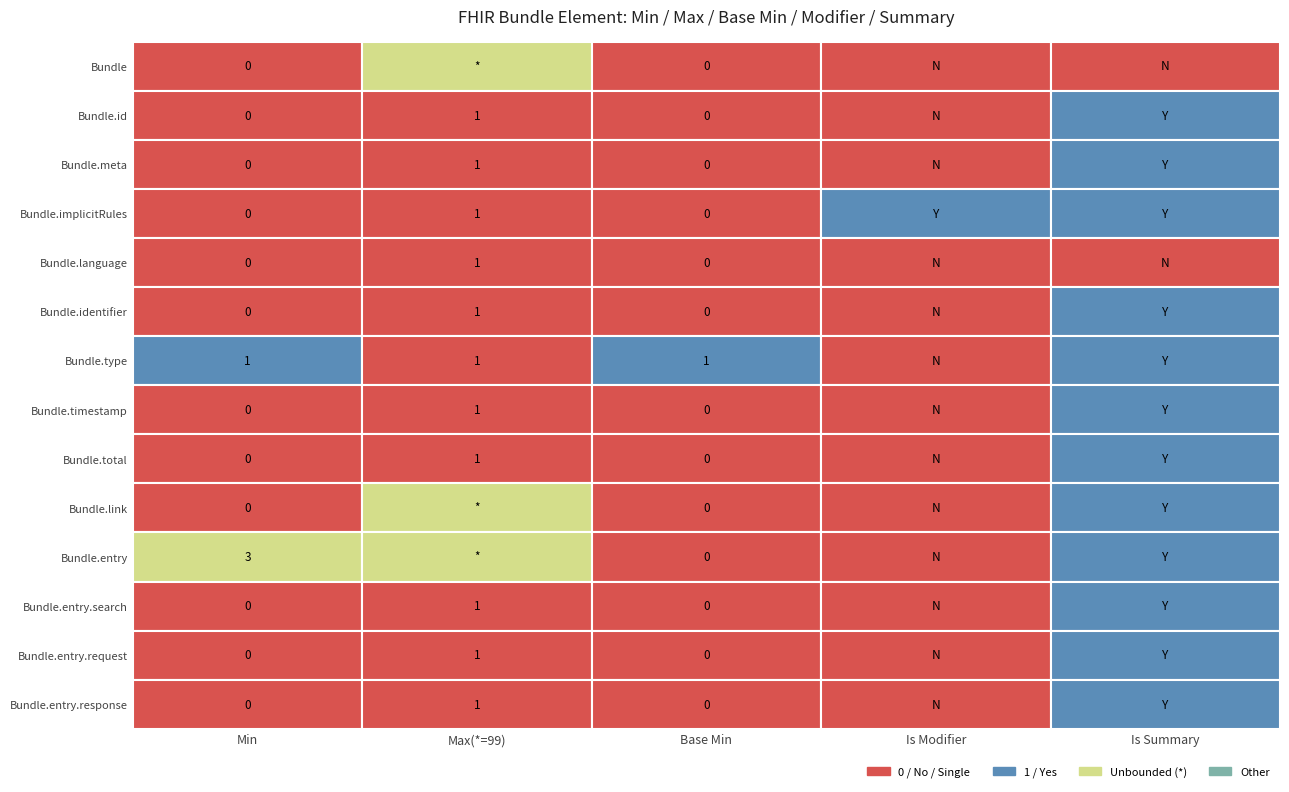

Reading left to right, extract all data points from this chart.

Bundle: 0	99	0	0	0
Bundle.id: 0	1	0	0	1
Bundle.meta: 0	1	0	0	1
Bundle.implicitRules: 0	1	0	1	1
Bundle.language: 0	1	0	0	0
Bundle.identifier: 0	1	0	0	1
Bundle.type: 1	1	1	0	1
Bundle.timestamp: 0	1	0	0	1
Bundle.total: 0	1	0	0	1
Bundle.link: 0	99	0	0	1
Bundle.entry: 3	99	0	0	1
Bundle.entry.search: 0	1	0	0	1
Bundle.entry.request: 0	1	0	0	1
Bundle.entry.response: 0	1	0	0	1